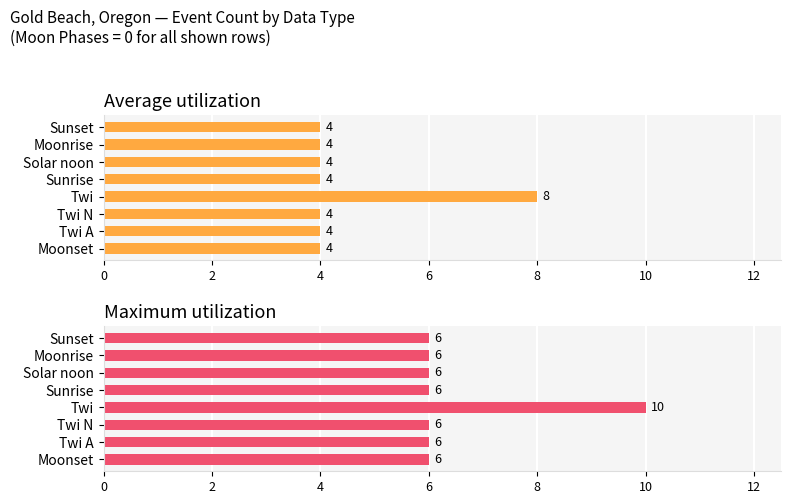

What is the minimum value for Average utilization?

4